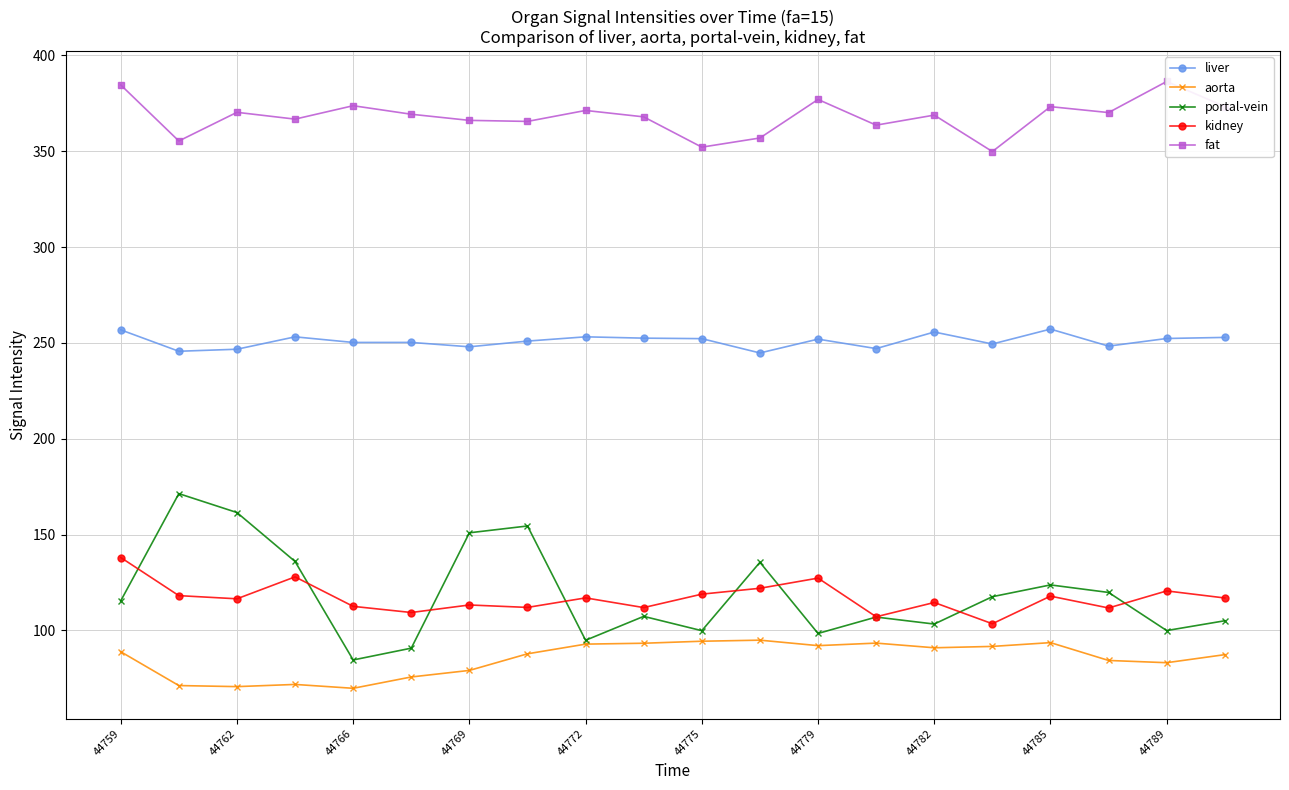

How many lines are shown in the chart?

5